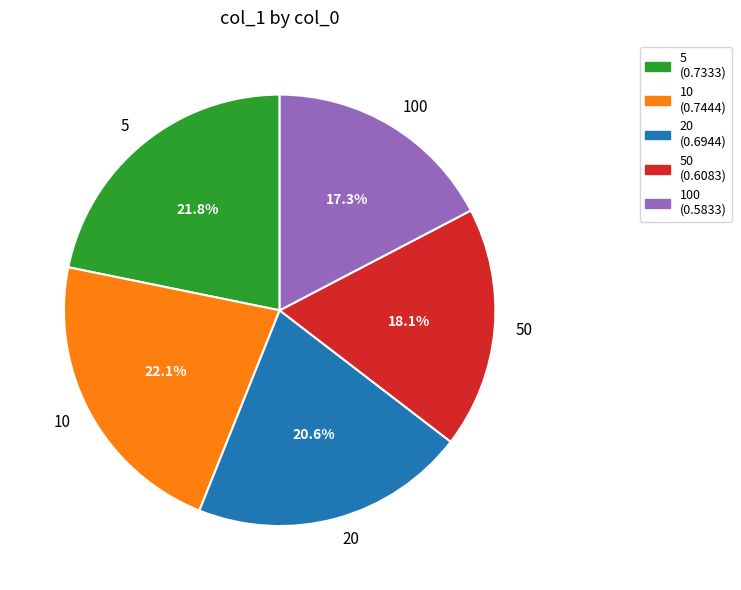

Is the sum of 50 and 5 greater than half?

No